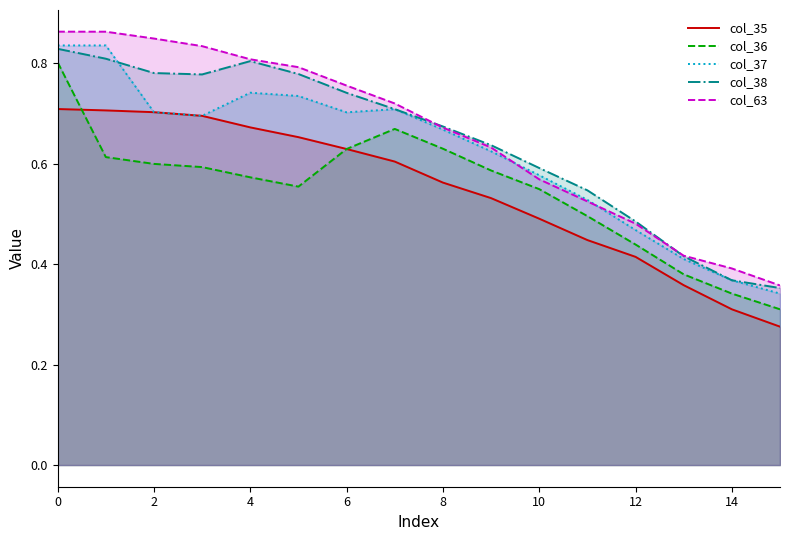

Reading left to right, extract all data points from this chart.

col_35: 0.7	0.7	0.7	0.7	0.7	0.7	0.6	0.6	0.6	0.5	0.5	0.4	0.4	0.4	0.3	0.3
col_36: 0.8	0.6	0.6	0.6	0.6	0.6	0.6	0.7	0.6	0.6	0.5	0.5	0.4	0.4	0.3	0.3
col_37: 0.8	0.8	0.7	0.7	0.7	0.7	0.7	0.7	0.7	0.6	0.6	0.5	0.5	0.4	0.4	0.3
col_38: 0.8	0.8	0.8	0.8	0.8	0.8	0.7	0.7	0.7	0.6	0.6	0.5	0.5	0.4	0.4	0.4
col_63: 0.9	0.9	0.8	0.8	0.8	0.8	0.8	0.7	0.7	0.6	0.6	0.5	0.5	0.4	0.4	0.4